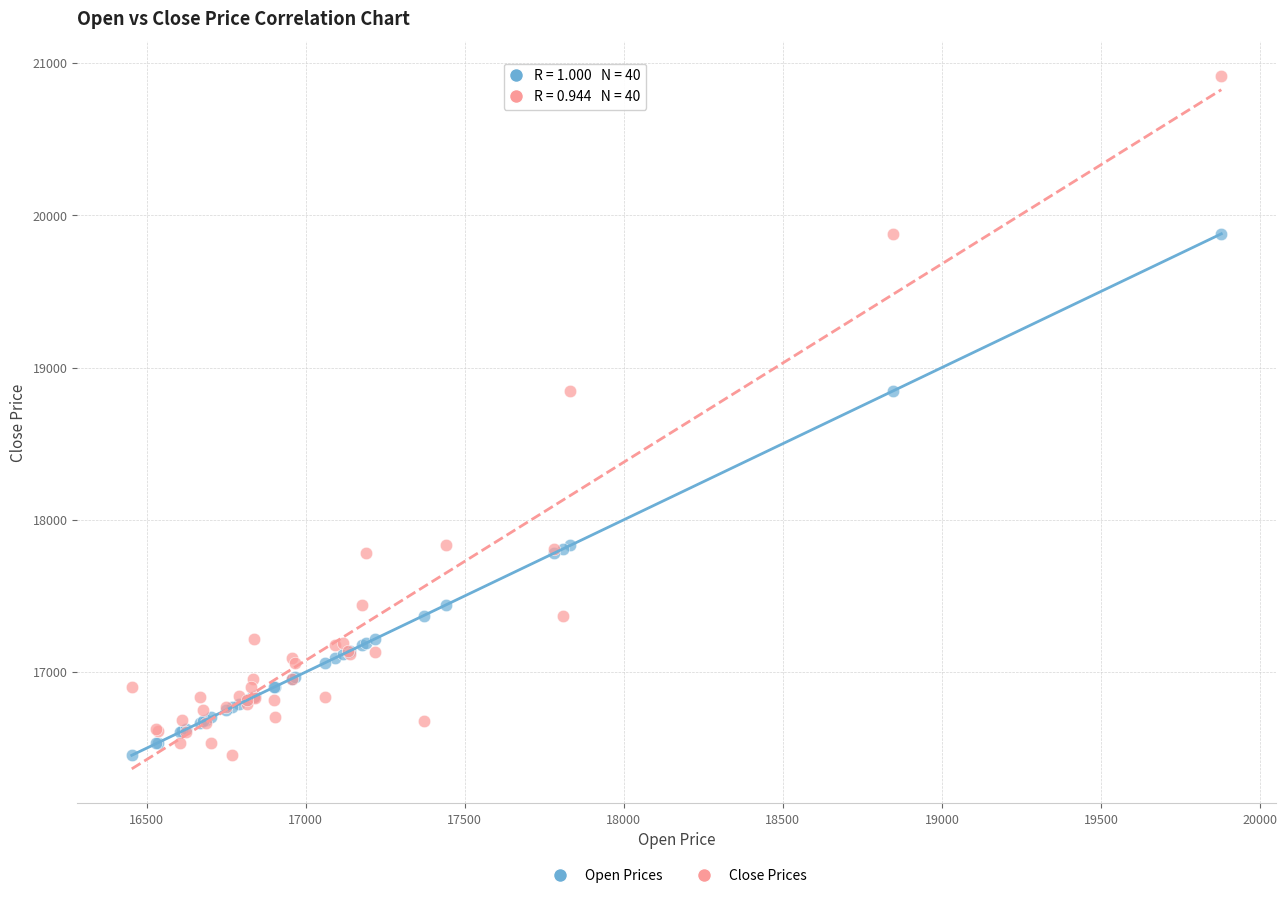

What is the X range (max minus min) for the scatter plot?

3425.5